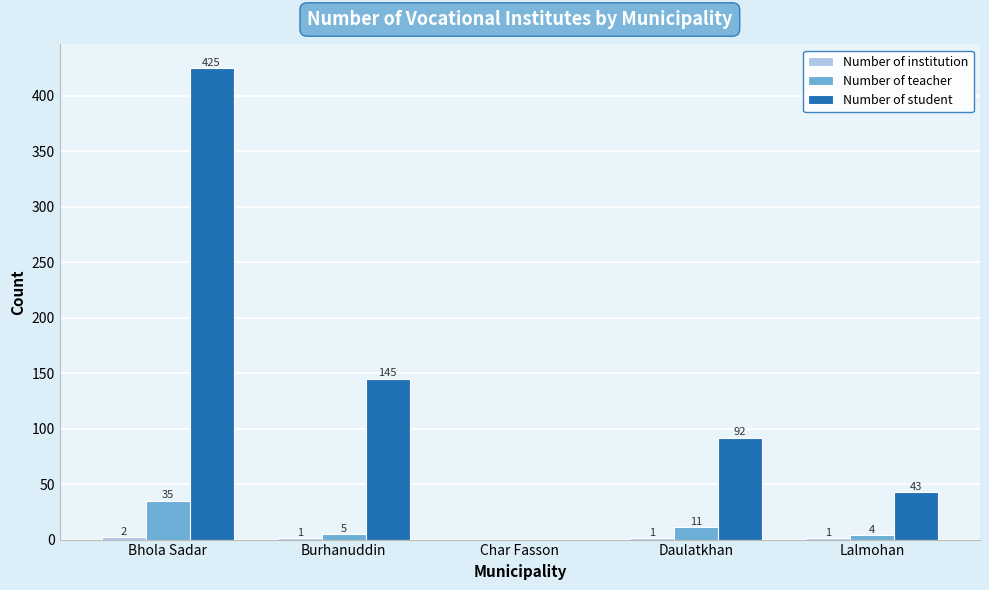

How many groups of bars are there?

5